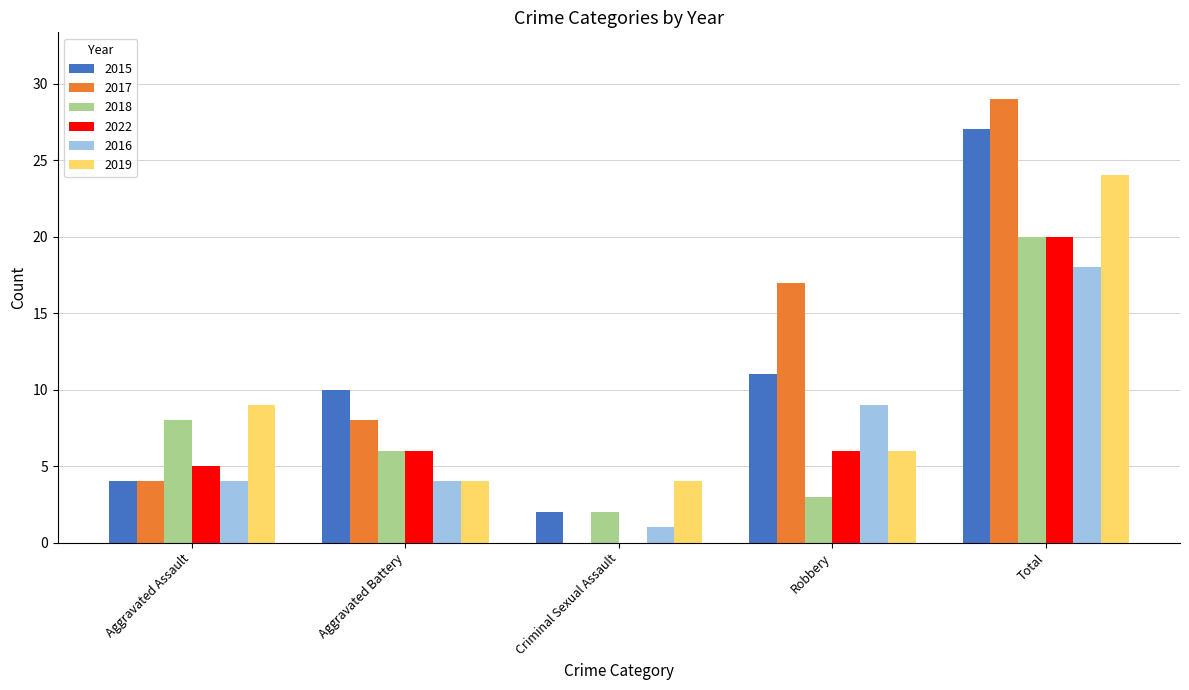

What is the average value of the 2017 series?

12